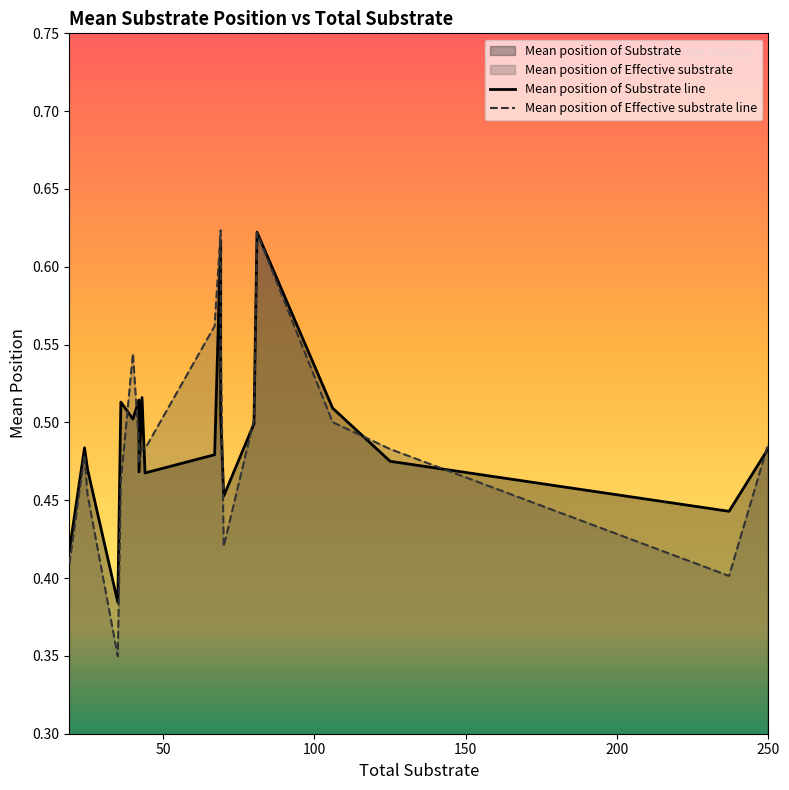

Does the chart display data point markers on the line(s)?

No